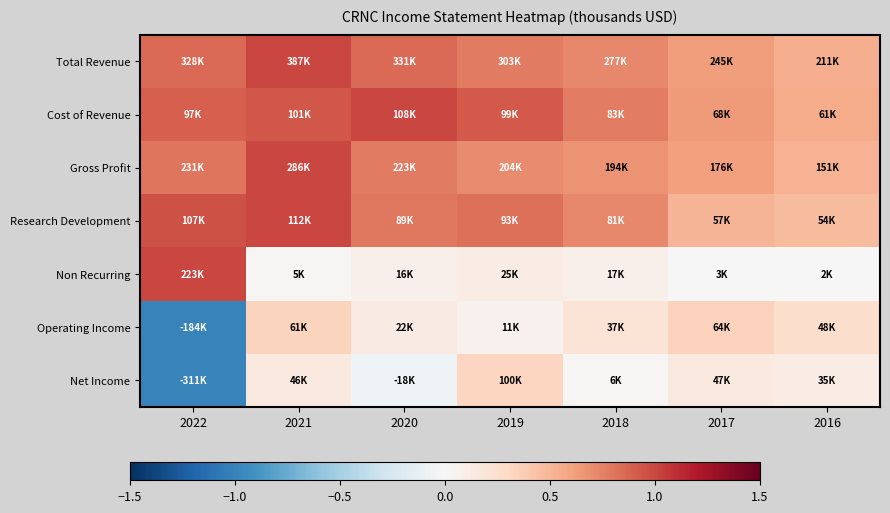

What is the total value across all series at 2017?

2.9